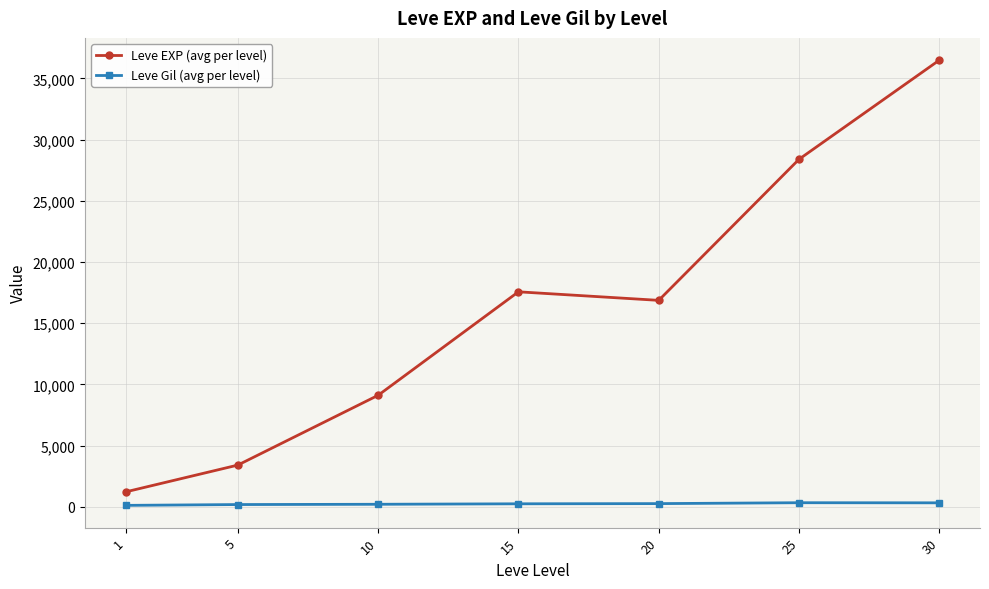

What is the value of the Leve EXP (avg per level) point at the 3rd from the left?

9106.7